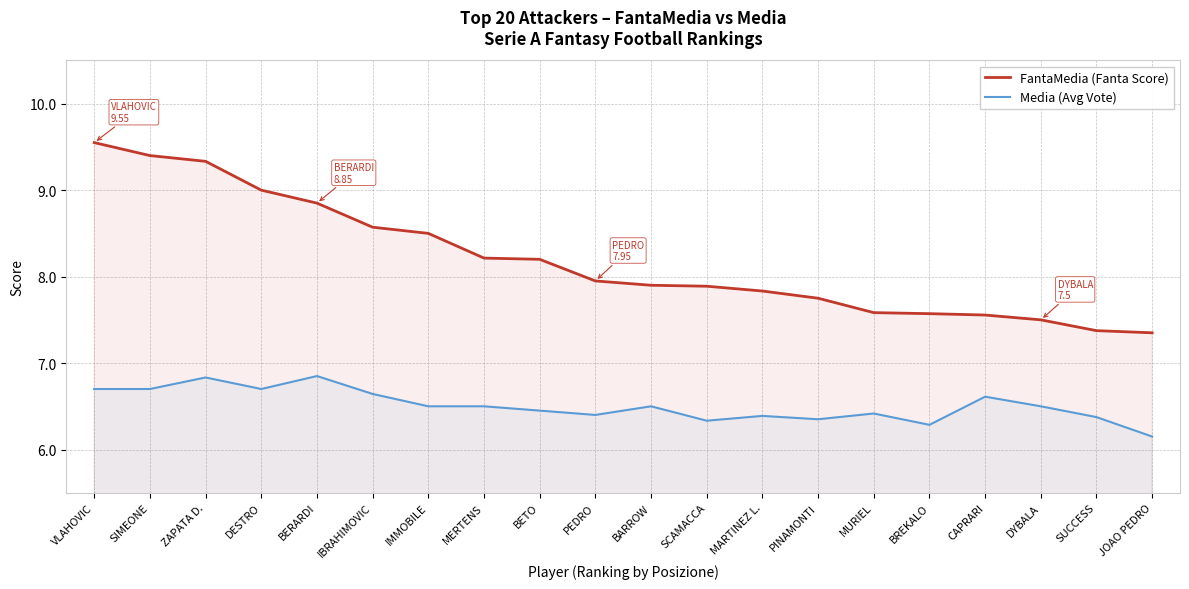

What is the difference between the highest and lowest values at SIMEONE?

2.7